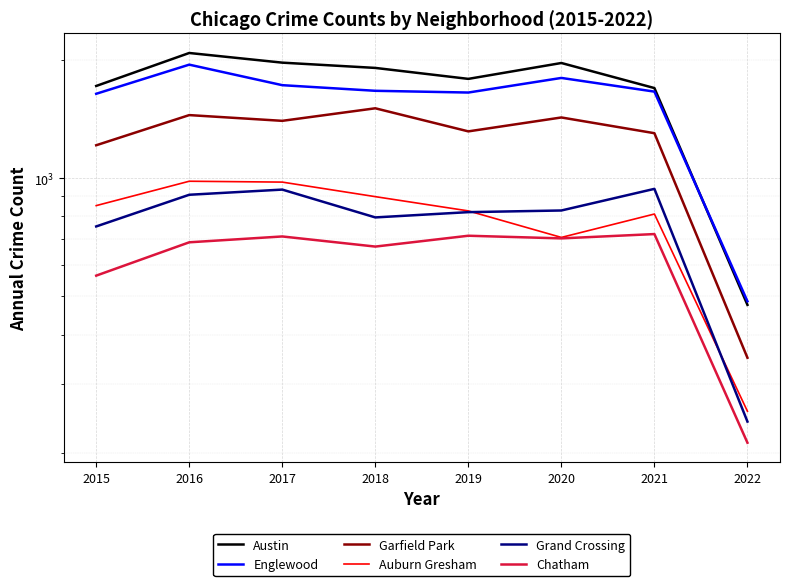

Rank the series by their maximum value, from highest to lowest.

Austin, Englewood, Garfield Park, Auburn Gresham, Grand Crossing, Chatham